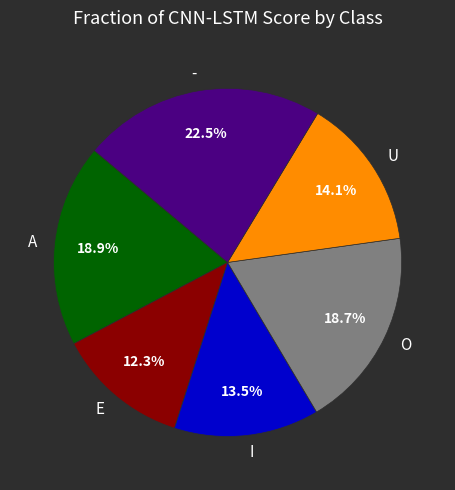

Does any single category account for the majority?

No